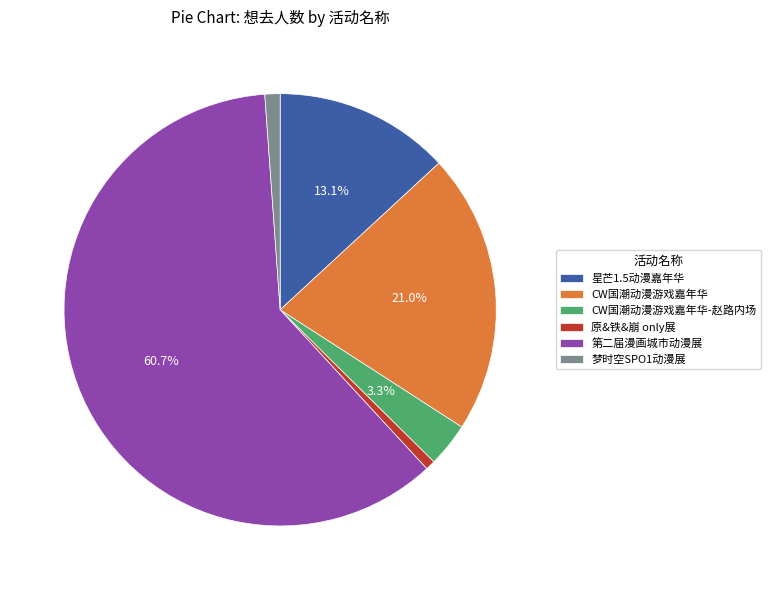

Which category accounts for the majority?

第二届漫画城市动漫展